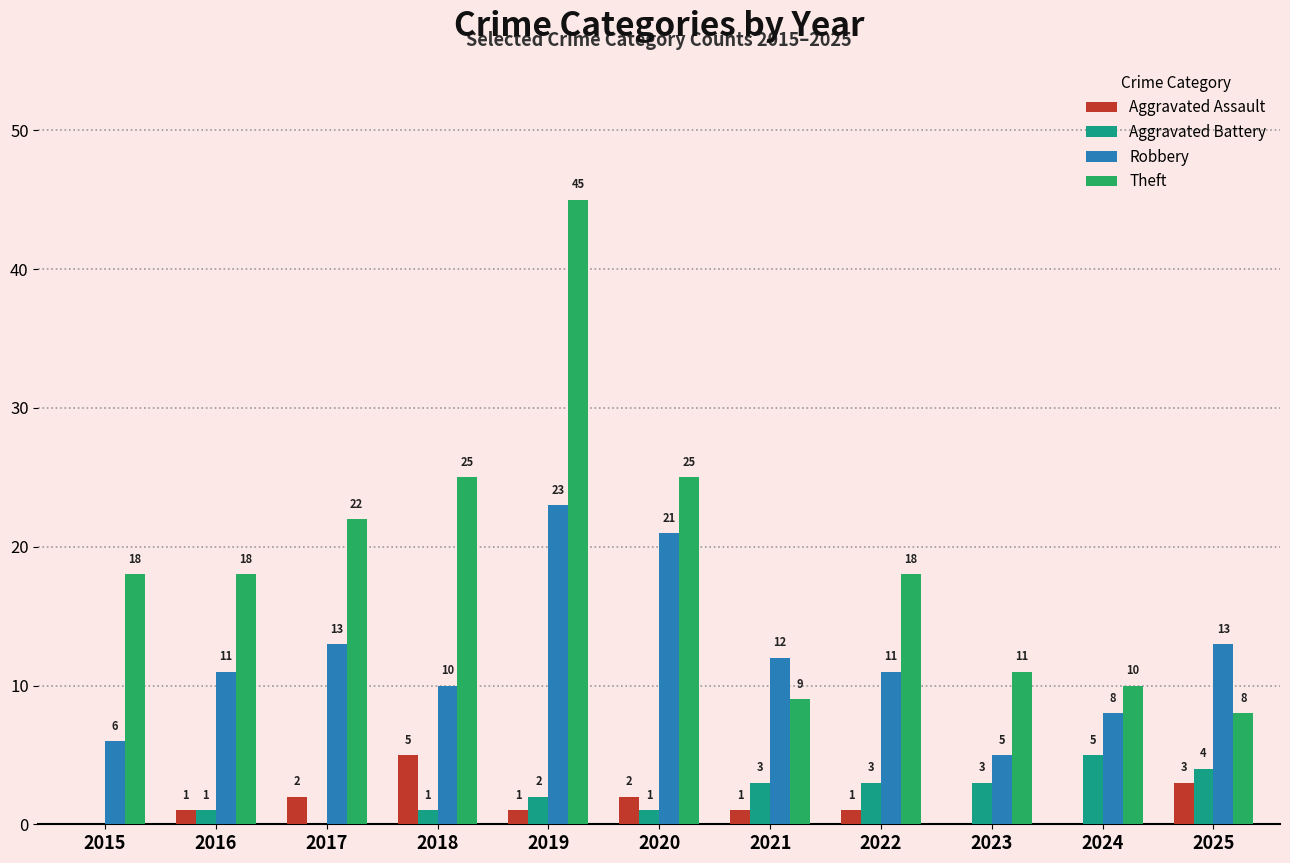

Which series has the largest total across all categories?

Theft